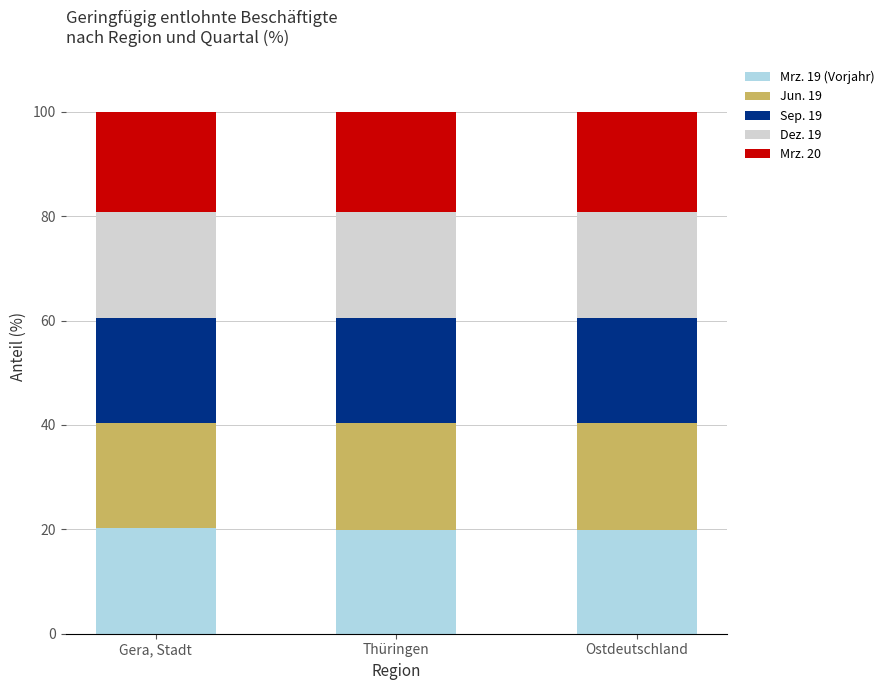

What is the maximum value for Mrz. 19 (Vorjahr)?

20.2